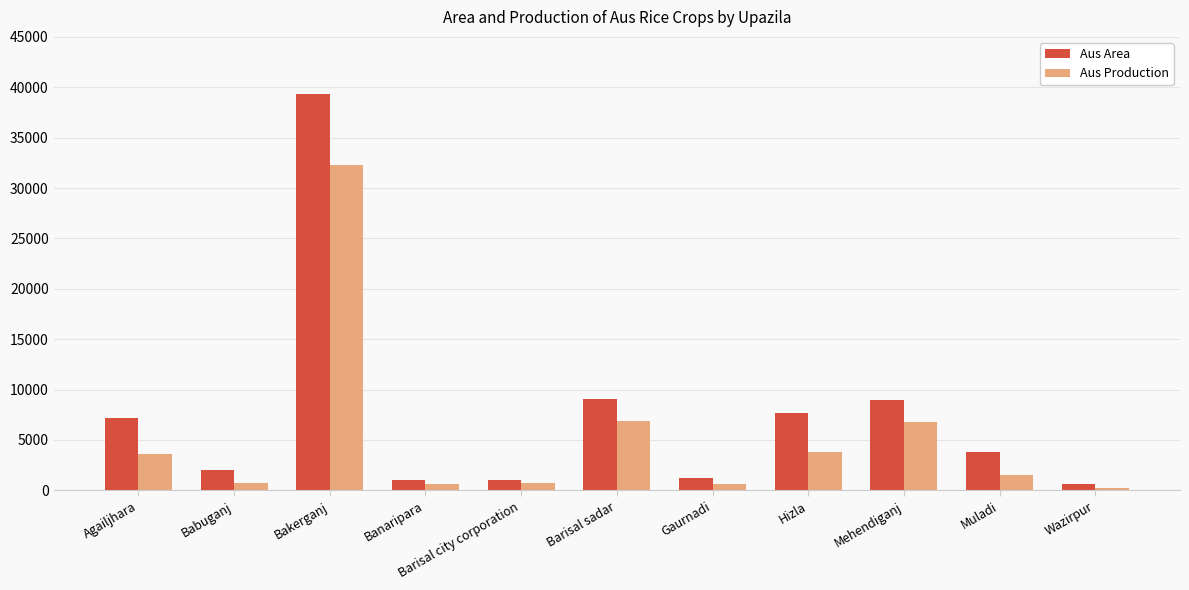

What is the difference between the highest and lowest values at Mehendiganj?

2190.0